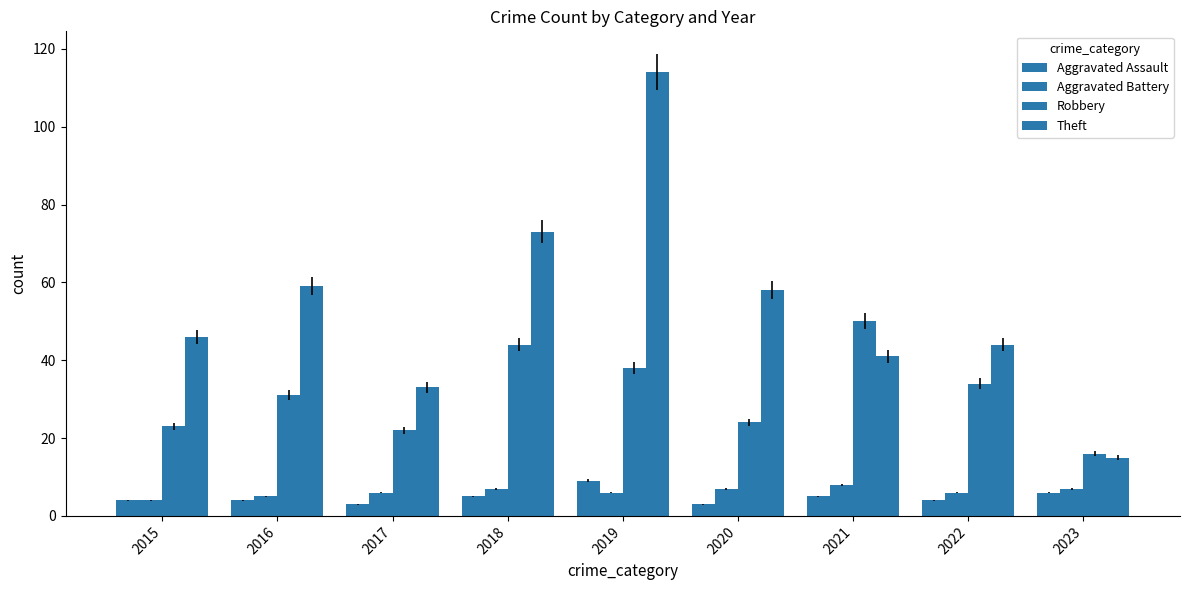

Reading left to right, list all the values displayed in this chart.

Aggravated Assault: 4	4	3	5	9	3	5	4	6
Aggravated Battery: 4	5	6	7	6	7	8	6	7
Robbery: 23	31	22	44	38	24	50	34	16
Theft: 46	59	33	73	114	58	41	44	15